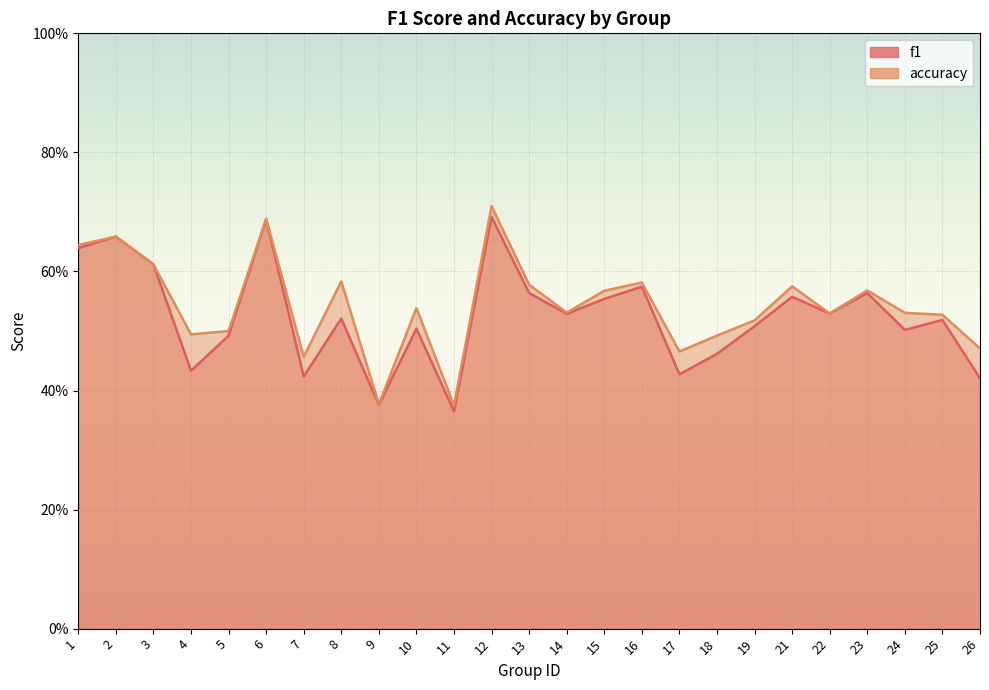

How many categories are shown in the chart?

25